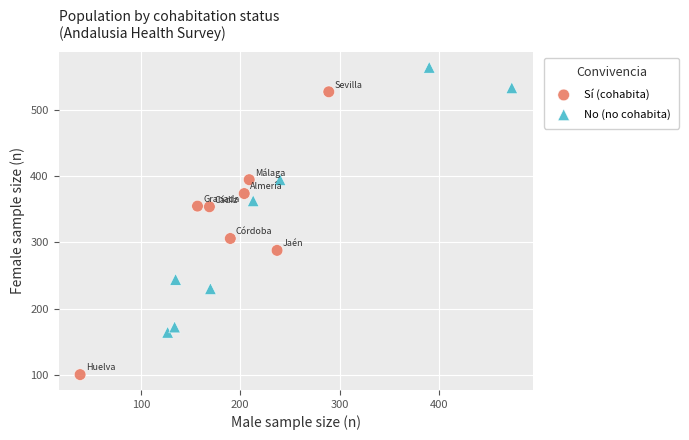

Which series contains the lowest Y value?

Sí (cohabita)